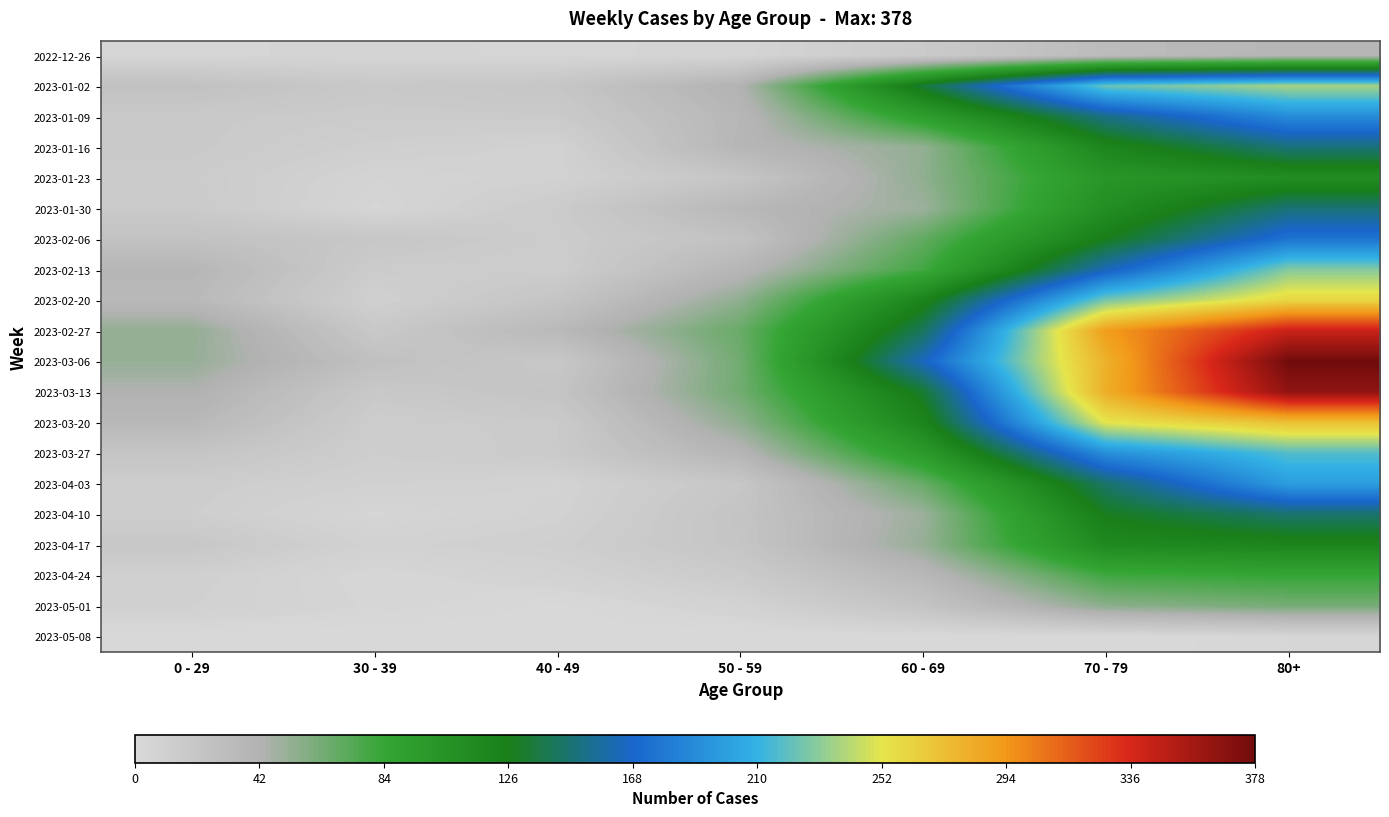

Reading right to left, what are all the values shown in this chart?

2022-12-26: 80+=38	70 - 79=32	60 - 69=16	50 - 59=5	40 - 49=4	30 - 39=5	0 - 29=4
2023-01-02: 80+=237	70 - 79=223	60 - 69=134	50 - 59=42	40 - 49=21	30 - 39=18	0 - 29=26
2023-01-09: 80+=189	70 - 79=152	60 - 69=93	50 - 59=37	40 - 49=16	30 - 39=15	0 - 29=17
2023-01-16: 80+=149	70 - 79=119	60 - 69=53	50 - 59=38	40 - 49=8	30 - 39=11	0 - 29=17
2023-01-23: 80+=111	70 - 79=102	60 - 69=54	50 - 59=21	40 - 49=8	30 - 39=6	0 - 29=15
2023-01-30: 80+=148	70 - 79=110	60 - 69=50	50 - 59=36	40 - 49=15	30 - 39=4	0 - 29=16
2023-02-06: 80+=176	70 - 79=127	60 - 69=69	50 - 59=25	40 - 49=14	30 - 39=20	0 - 29=25
2023-02-13: 80+=229	70 - 79=163	60 - 69=79	50 - 59=38	40 - 49=13	30 - 39=14	0 - 29=38
2023-02-20: 80+=260	70 - 79=226	60 - 69=121	50 - 59=54	40 - 49=22	30 - 39=10	0 - 29=35
2023-02-27: 80+=342	70 - 79=291	60 - 69=142	50 - 59=67	40 - 49=35	30 - 39=18	0 - 29=53
2023-03-06: 80+=378	70 - 79=280	60 - 69=165	50 - 59=64	40 - 49=19	30 - 39=27	0 - 29=52
2023-03-13: 80+=365	70 - 79=282	60 - 69=132	50 - 59=64	40 - 49=23	30 - 39=18	0 - 29=43
2023-03-20: 80+=272	70 - 79=252	60 - 69=120	50 - 59=54	40 - 49=16	30 - 39=13	0 - 29=36
2023-03-27: 80+=218	70 - 79=191	60 - 69=97	50 - 59=39	40 - 49=16	30 - 39=12	0 - 29=22
2023-04-03: 80+=199	70 - 79=145	60 - 69=67	50 - 59=20	40 - 49=7	30 - 39=9	0 - 29=13
2023-04-10: 80+=146	70 - 79=128	60 - 69=50	50 - 59=23	40 - 49=8	30 - 39=4	0 - 29=12
2023-04-17: 80+=120	70 - 79=115	60 - 69=52	50 - 59=22	40 - 49=11	30 - 39=8	0 - 29=19
2023-04-24: 80+=84	70 - 79=80	60 - 69=36	50 - 59=15	40 - 49=7	30 - 39=3	0 - 29=10
2023-05-01: 80+=62	70 - 79=55	60 - 69=23	50 - 59=7	40 - 49=1	30 - 39=4	0 - 29=9
2023-05-08: 80+=3	70 - 79=0	60 - 69=1	50 - 59=0	40 - 49=0	30 - 39=0	0 - 29=0